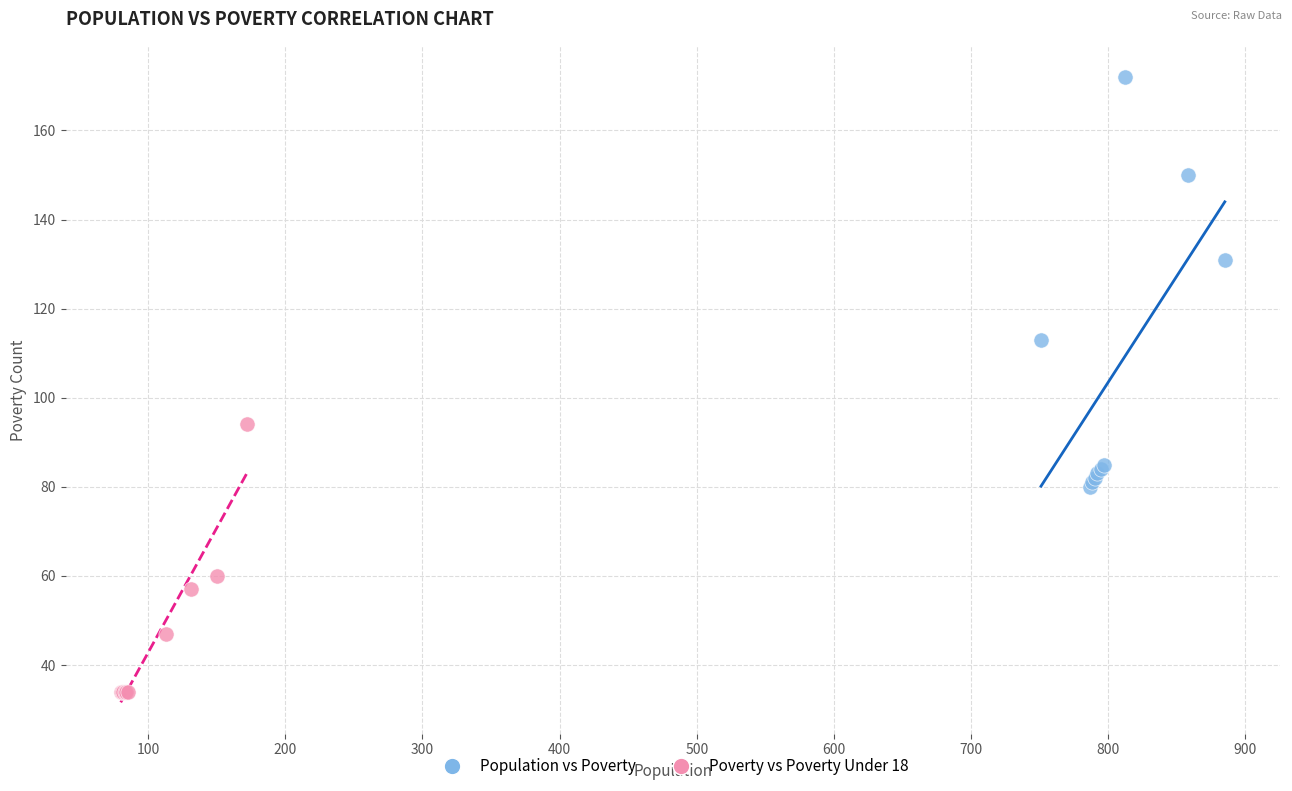

Which series has the largest Y range (max minus min)?

Population vs Poverty